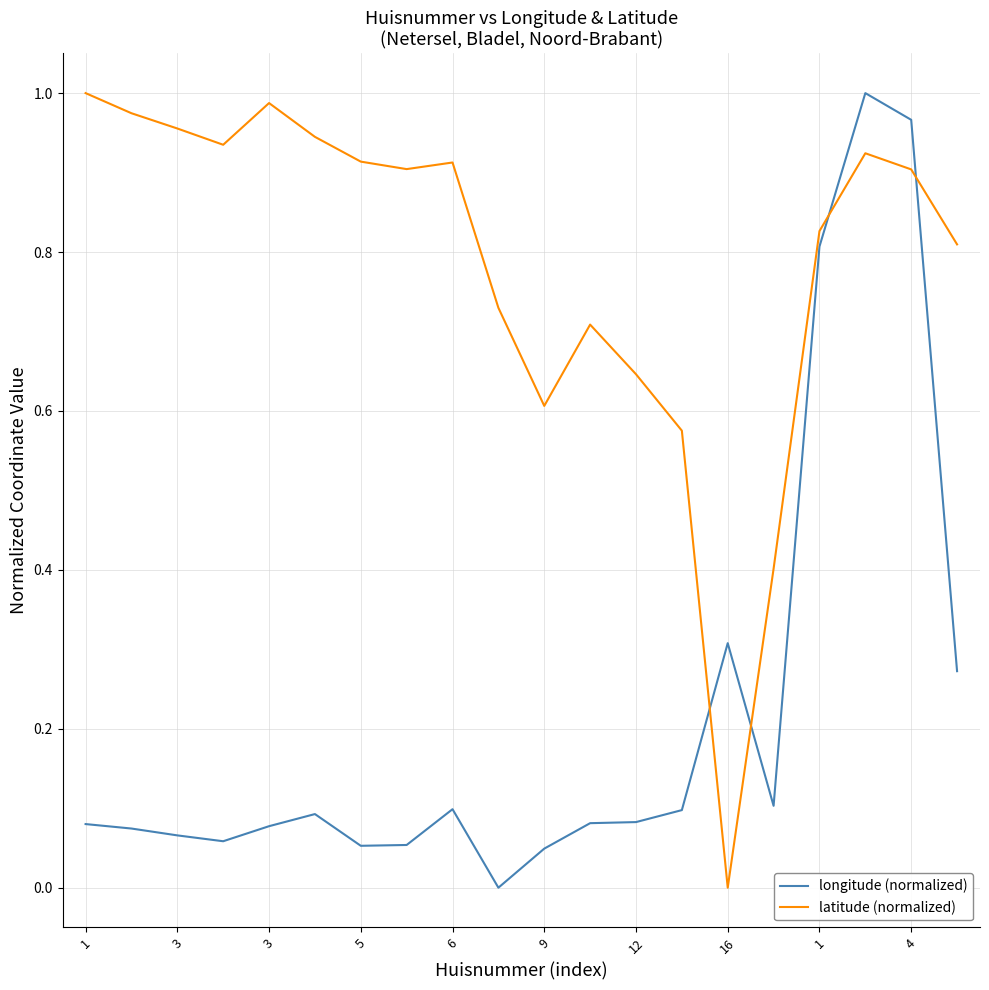

List the series in order of their overall mean, highest first.

latitude (normalized), longitude (normalized)